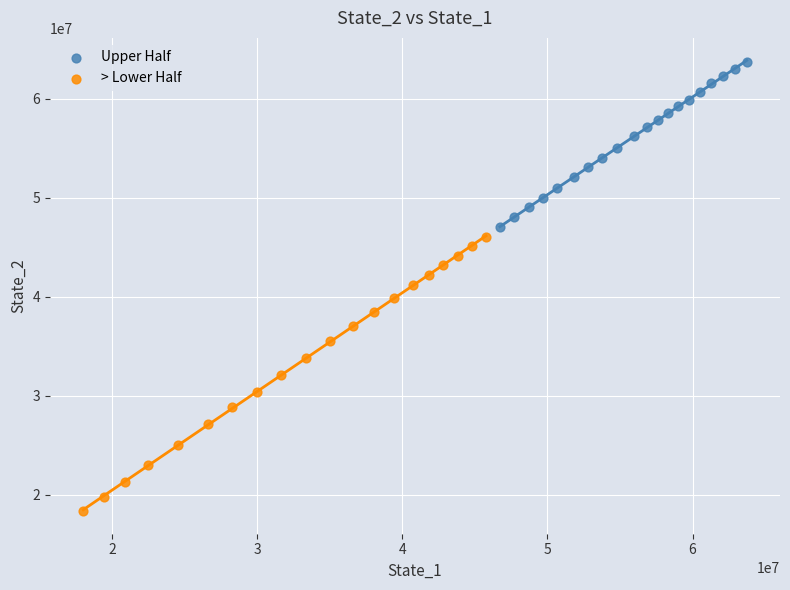

Which series reaches the minimum Y coordinate?

> Lower Half